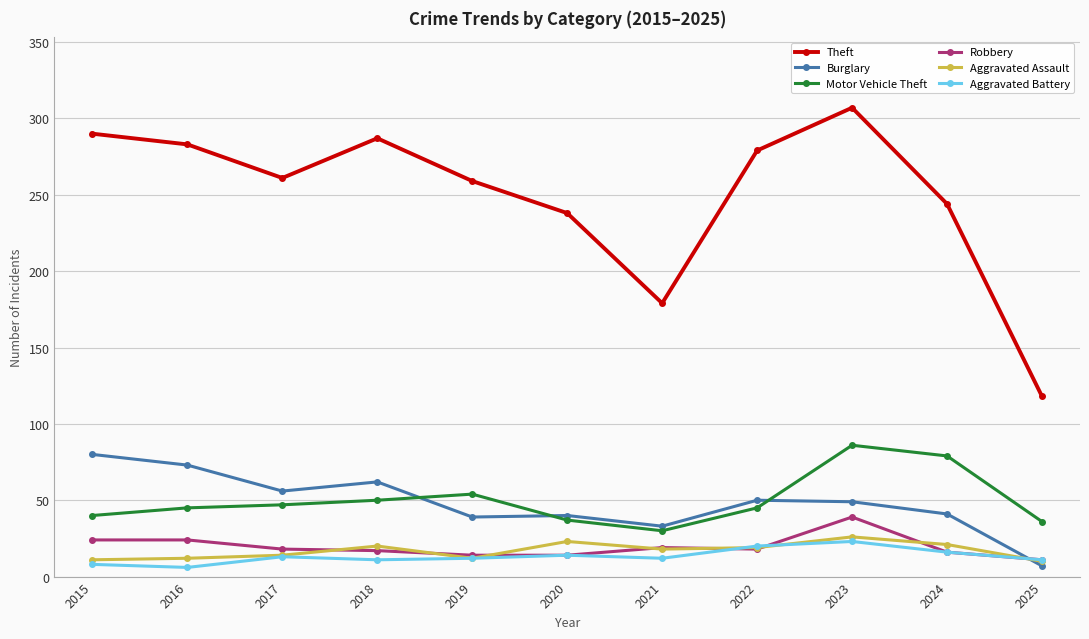

Count the number of data series in this chart.

6